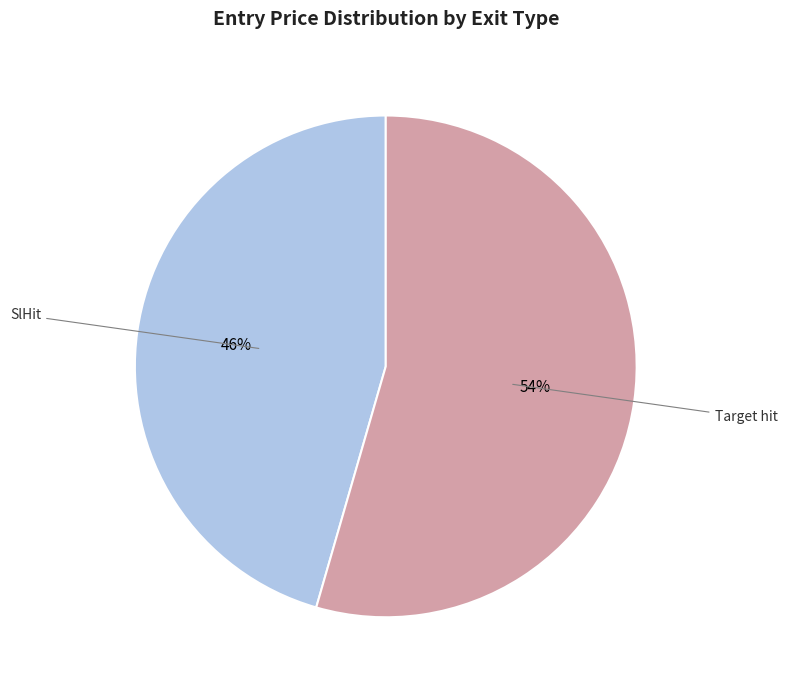

Between Target hit and SlHit, which is larger?

Target hit